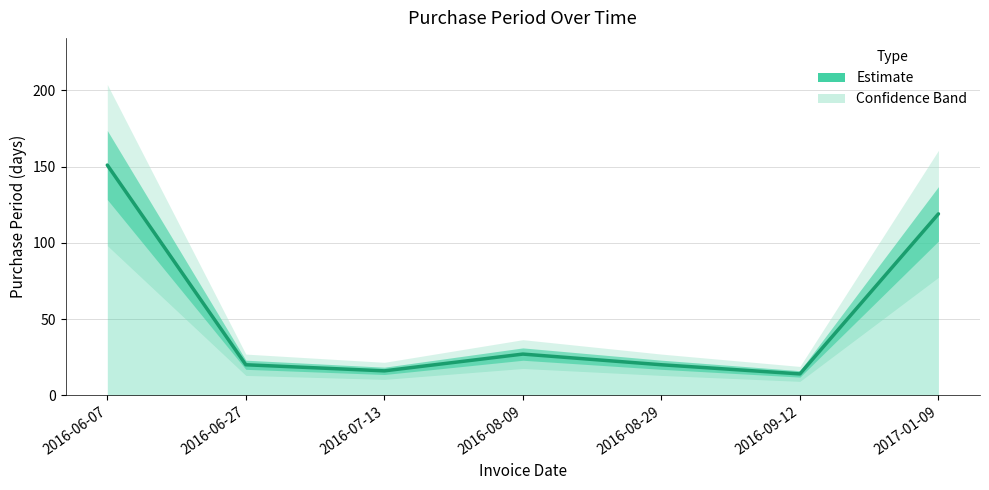

Reading left to right, list all the values displayed in this chart.

151	20	16	27	20	14	119